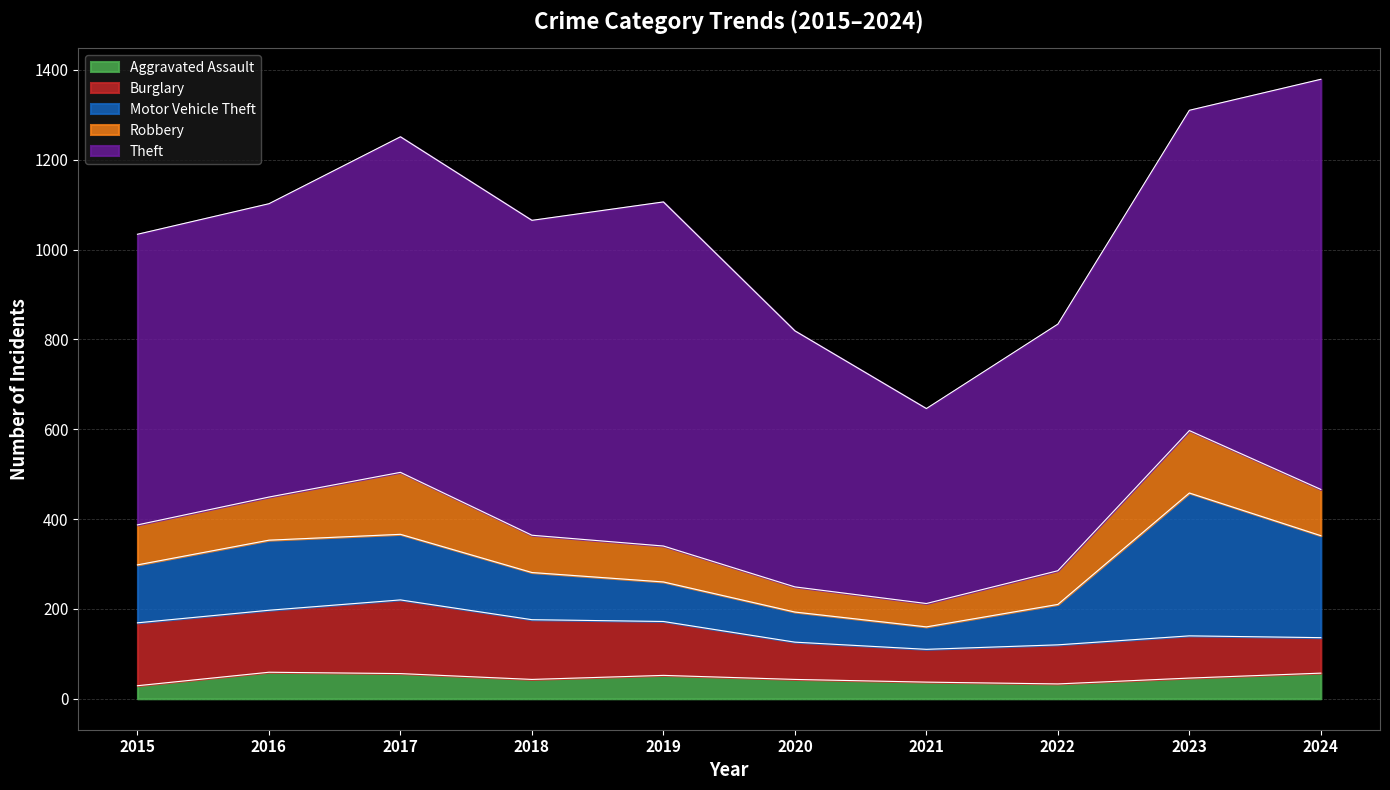

The value of Robbery at 2020 is 22. True or false?

False